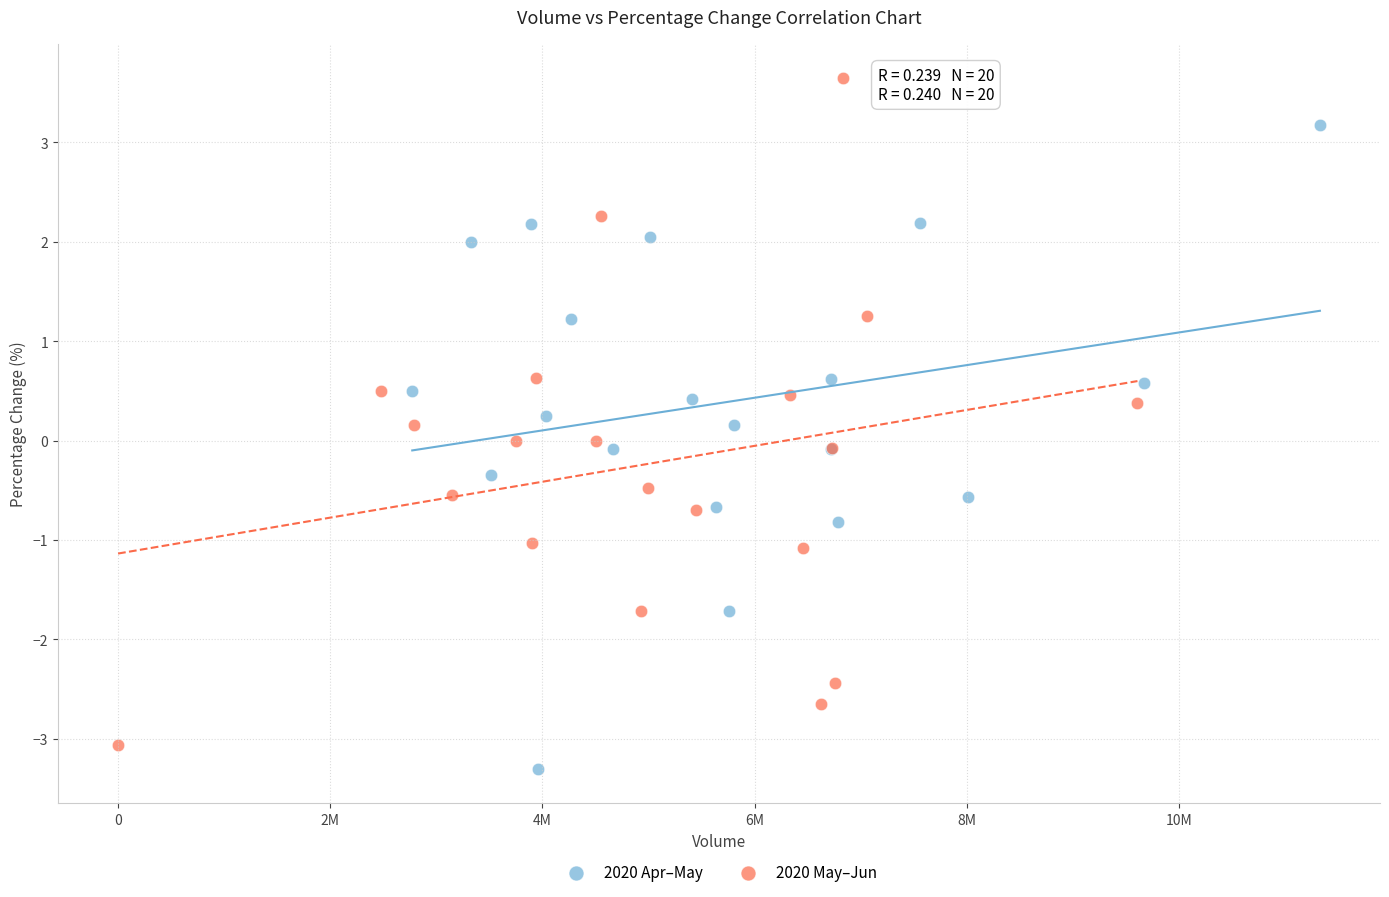

Which series reaches the maximum Y coordinate?

2020 May–Jun